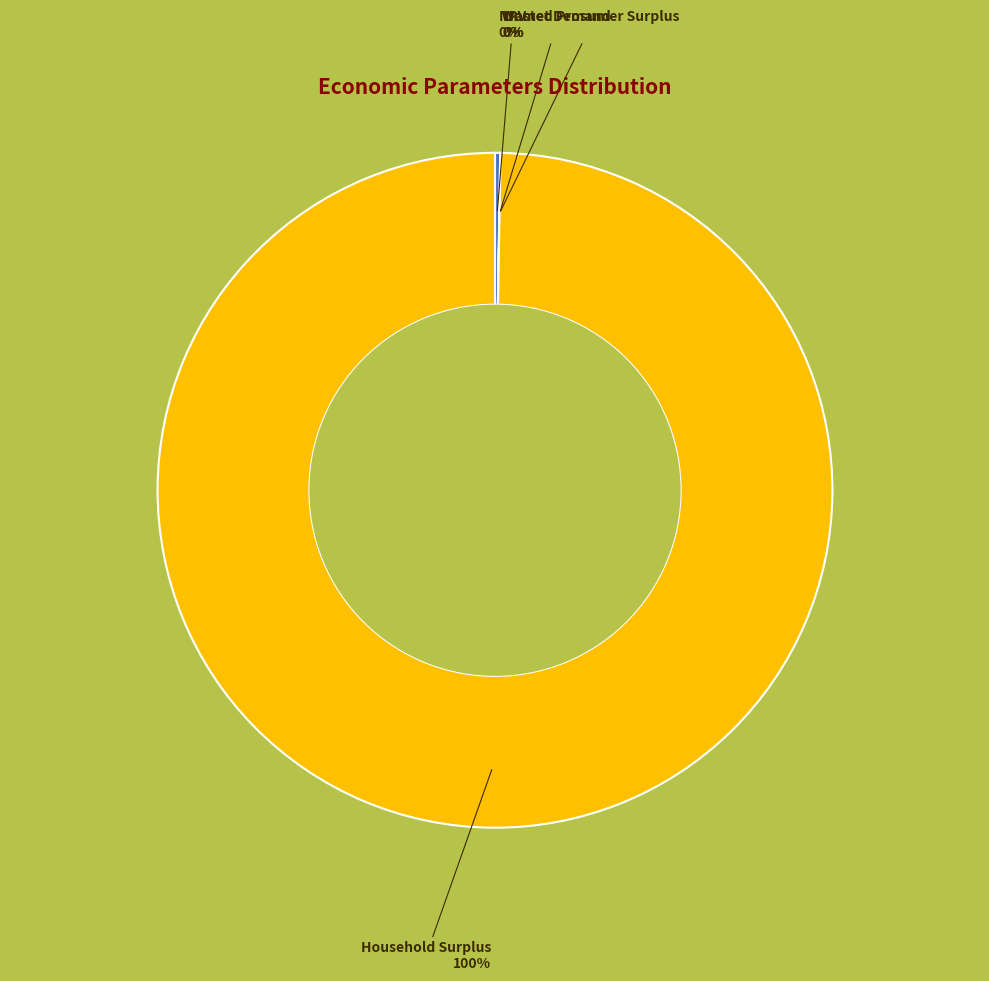

Is there any slice that represents more than half of the pie?

Yes